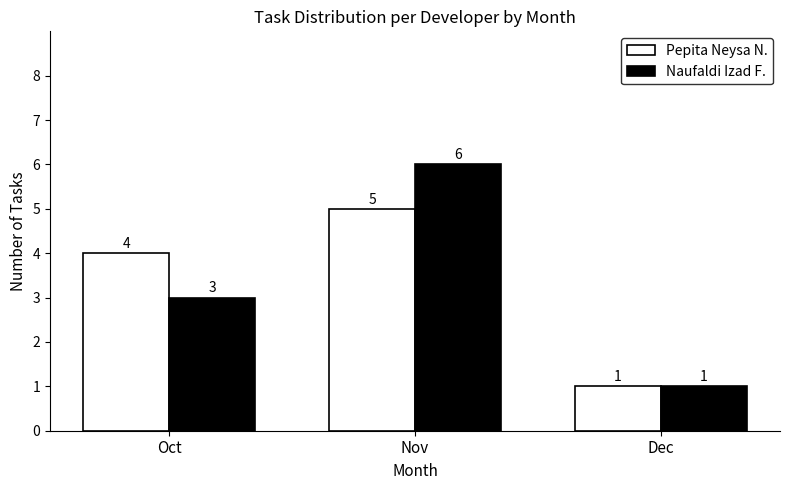

Is the value of Pepita Neysa N. at Oct greater than the value of Naufaldi Izad F. at Dec?

Yes